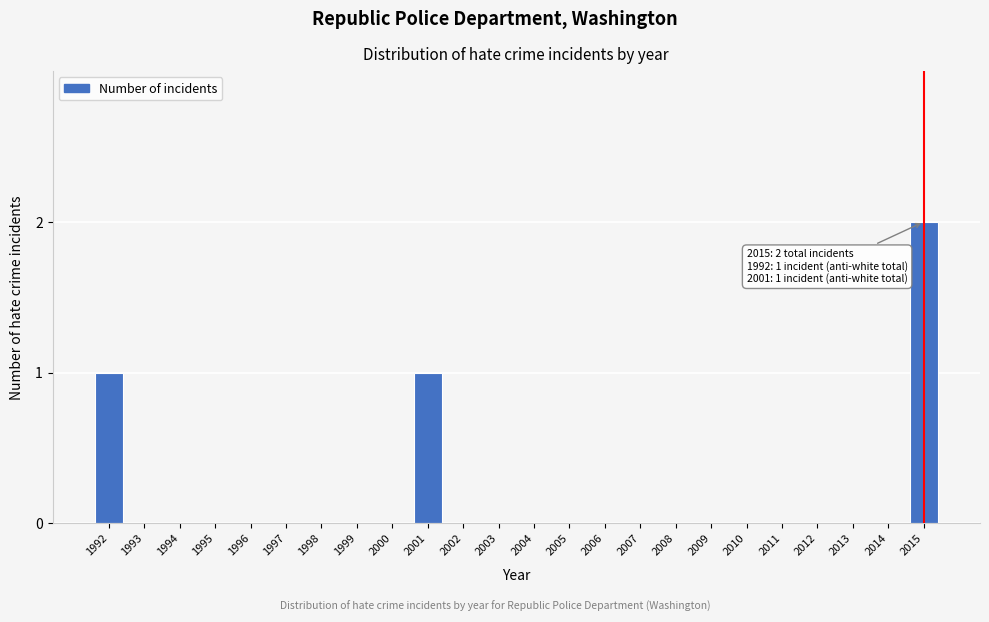

Reading left to right, list all the values displayed in this chart.

1992=1	1993=0	1994=0	1995=0	1996=0	1997=0	1998=0	1999=0	2000=0	2001=1	2002=0	2003=0	2004=0	2005=0	2006=0	2007=0	2008=0	2009=0	2010=0	2011=0	2012=0	2013=0	2014=0	2015=2